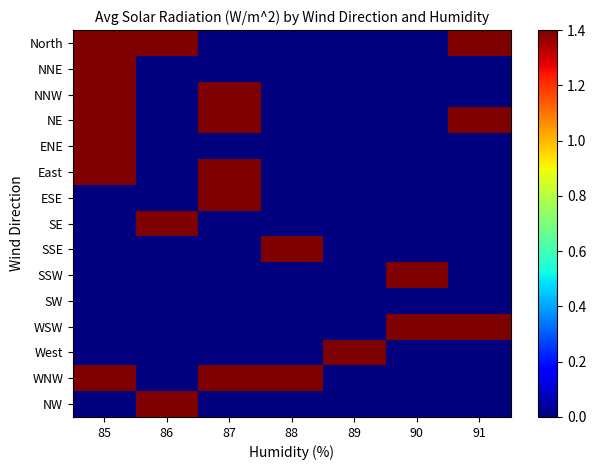

Reading right to left, transcribe all the data shown in this chart.

North: 91=2.4	90=0.0	89=0.0	88=0.0	87=0.0	86=2.3	85=2.4
NNE: 91=0.0	90=0.0	89=0.0	88=0.0	87=0.0	86=0.0	85=2.4
NNW: 91=0.0	90=0.0	89=0.0	88=0.0	87=2.5	86=0.0	85=2.2
NE: 91=2.5	90=0.0	89=0.0	88=0.0	87=2.7	86=0.0	85=2.3
ENE: 91=0.0	90=0.0	89=0.0	88=0.0	87=0.0	86=0.0	85=2.3
East: 91=0.0	90=0.0	89=0.0	88=0.0	87=2.5	86=0.0	85=2.3
ESE: 91=0.0	90=0.0	89=0.0	88=0.0	87=2.5	86=0.0	85=0.0
SE: 91=0.0	90=0.0	89=0.0	88=0.0	87=0.0	86=2.6	85=0.0
SSE: 91=0.0	90=0.0	89=0.0	88=2.4	87=0.0	86=0.0	85=0.0
SSW: 91=0.0	90=2.5	89=0.0	88=0.0	87=0.0	86=0.0	85=0.0
SW: 91=0.0	90=0.0	89=0.0	88=0.0	87=0.0	86=0.0	85=0.0
WSW: 91=2.5	90=2.5	89=0.0	88=0.0	87=0.0	86=0.0	85=0.0
West: 91=0.0	90=0.0	89=2.5	88=0.0	87=0.0	86=0.0	85=0.0
WNW: 91=0.0	90=0.0	89=0.0	88=2.5	87=2.4	86=0.0	85=2.3
NW: 91=0.0	90=0.0	89=0.0	88=0.0	87=0.0	86=2.5	85=0.0